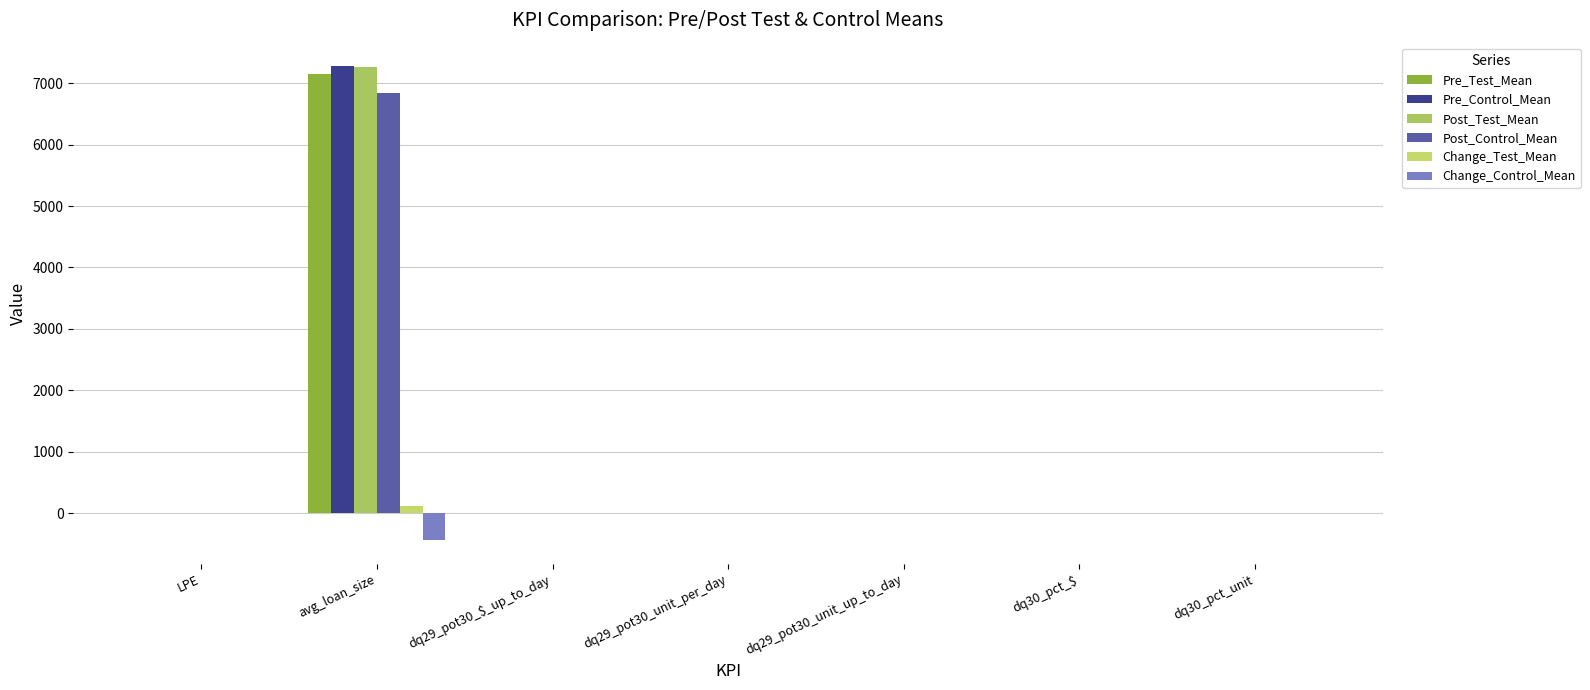

The value of Change_Test_Mean at dq29_pot30_unit_per_day is 0.0. True or false?

True